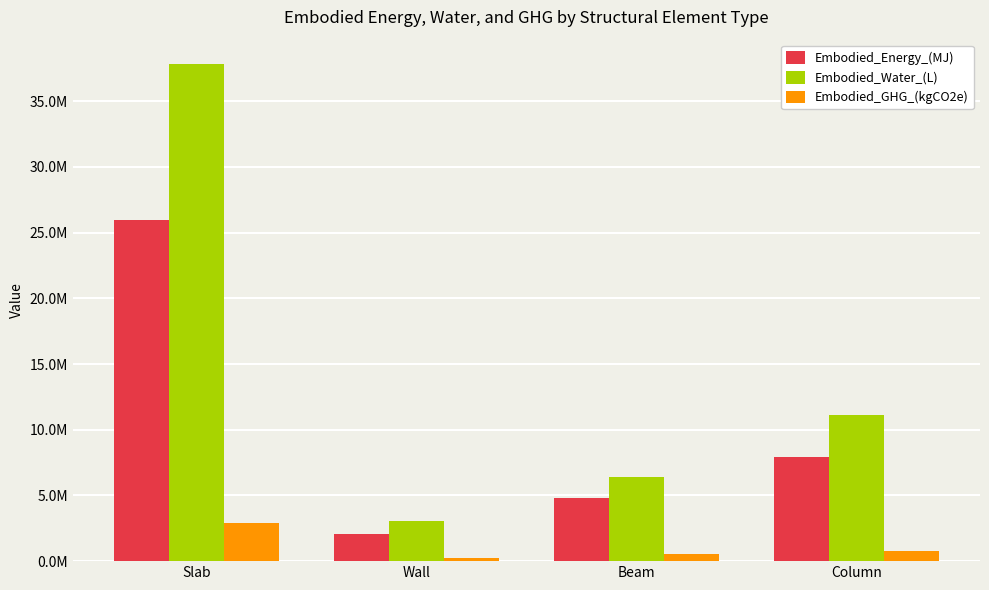

Are the bars horizontal?

No